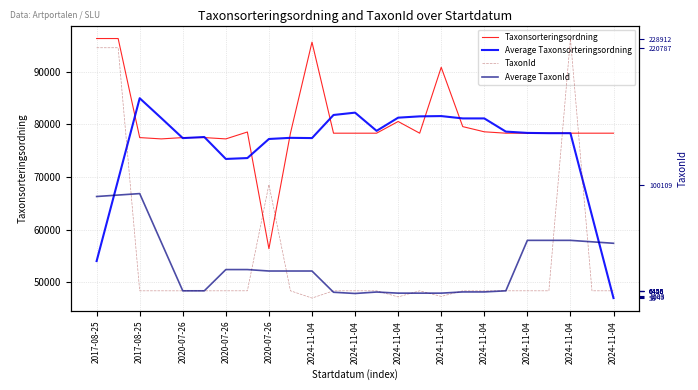

Where is the first local maximum for Taxonsorteringsordning?

2024-11-04